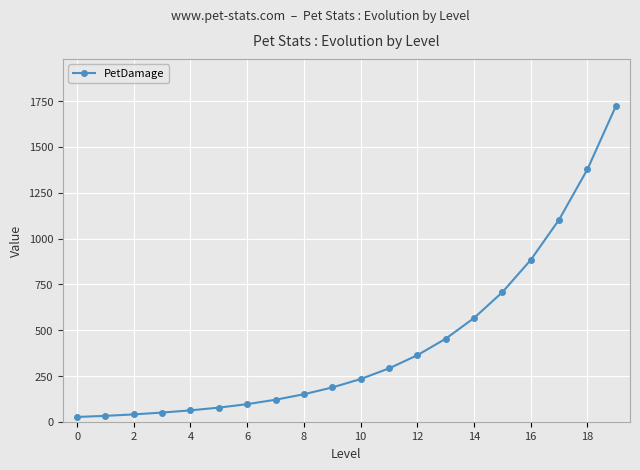

What is the difference between the maximum and minimum values?

1696